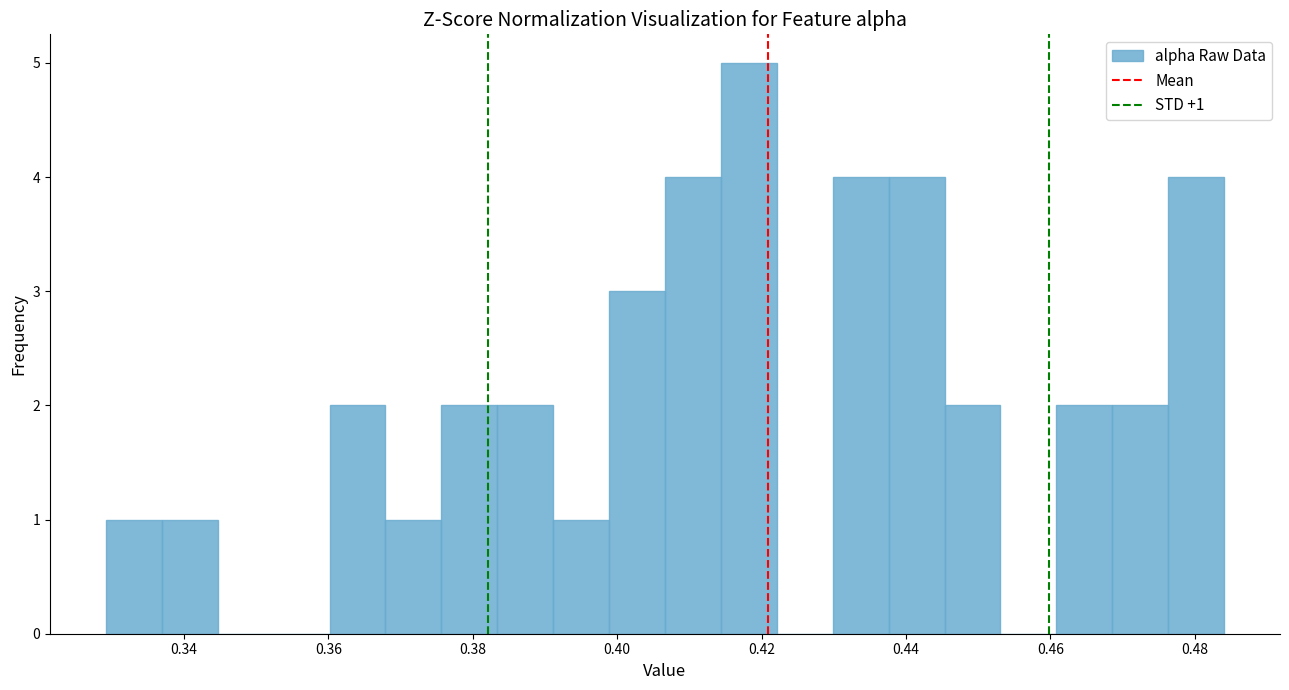

Read against the x-axis, roughly where is the centre of the tallest bar?

0.418